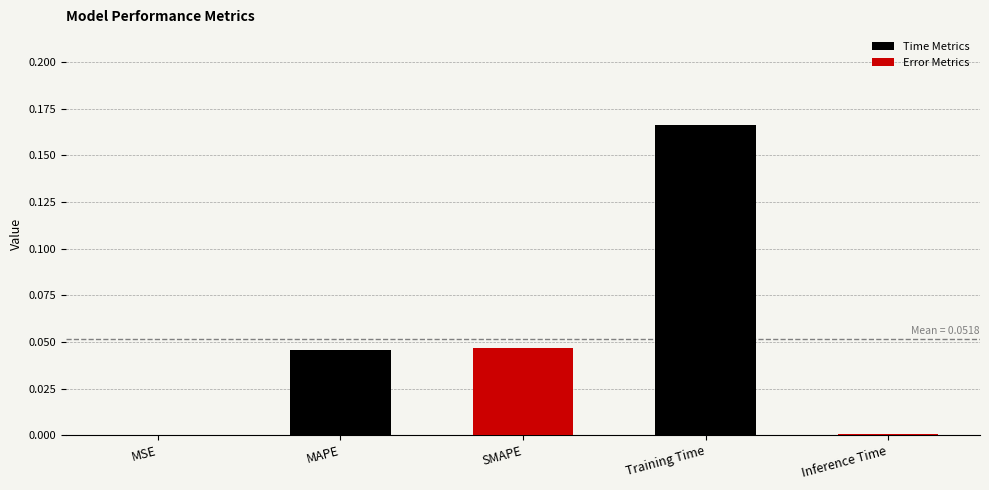

Between MAPE and Training Time, which is larger?

Training Time